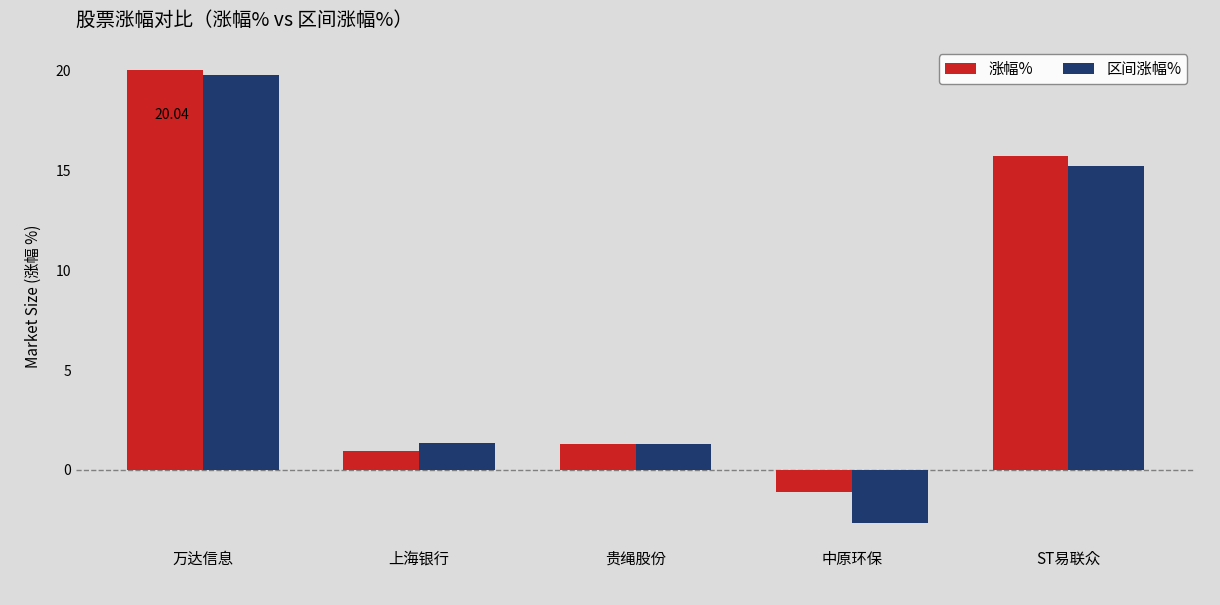

Rank the categories by 涨幅% value from highest to lowest.

万达信息, ST易联众, 贵绳股份, 上海银行, 中原环保